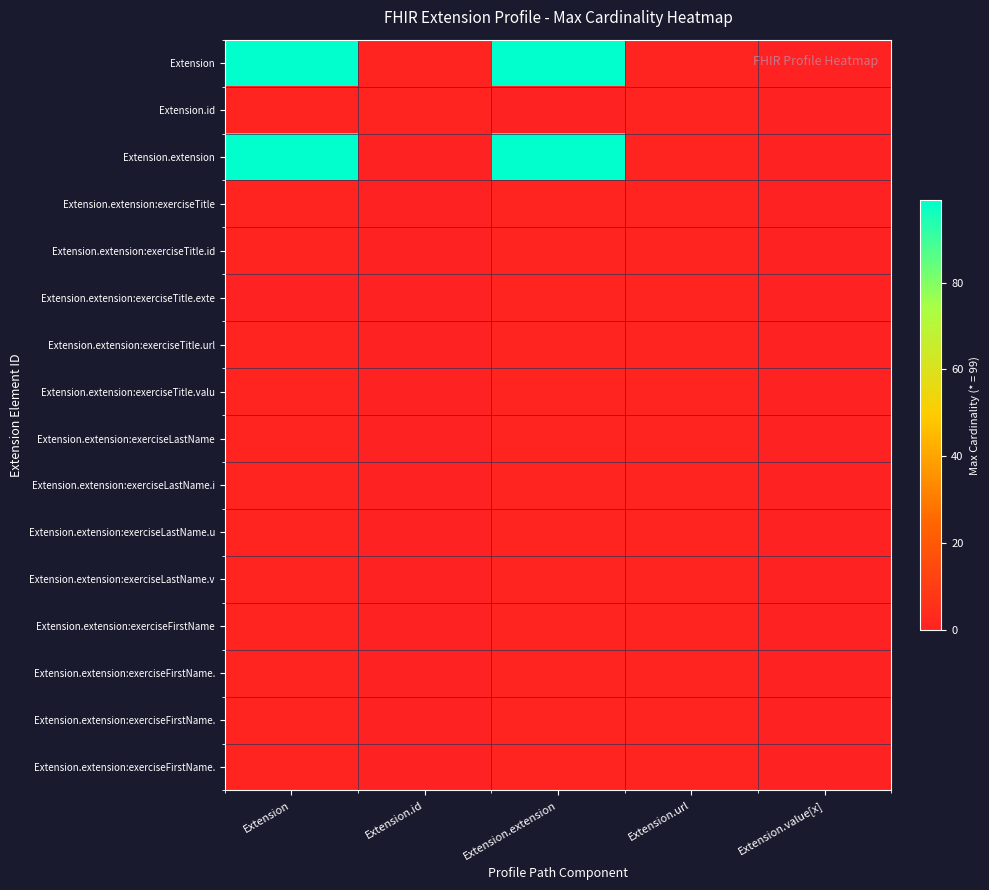

At how many categories does at least one series exceed 51?

2